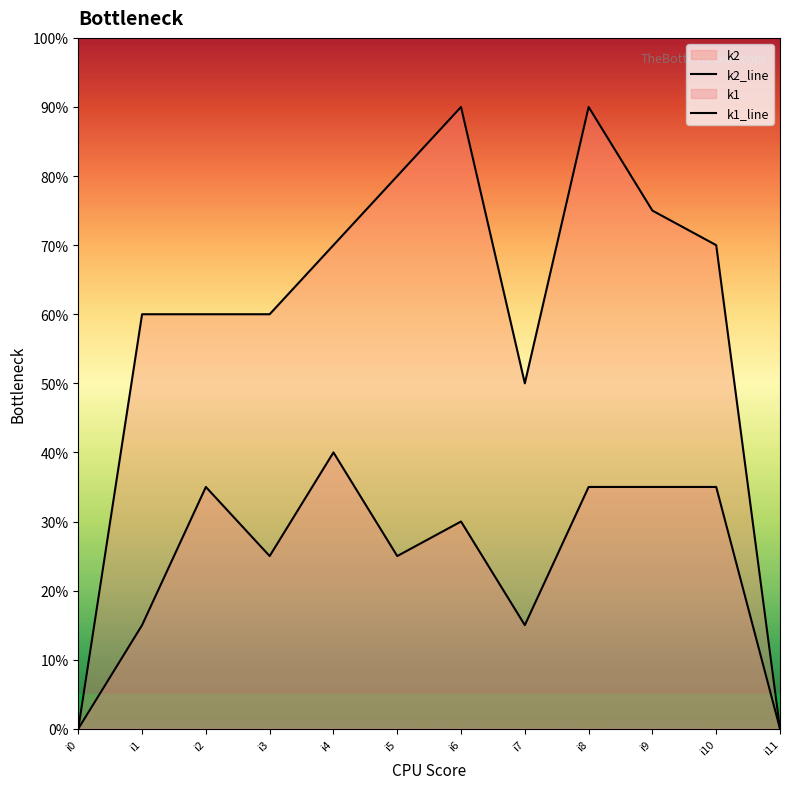

Which category has the highest value in the k2_line series?

i6